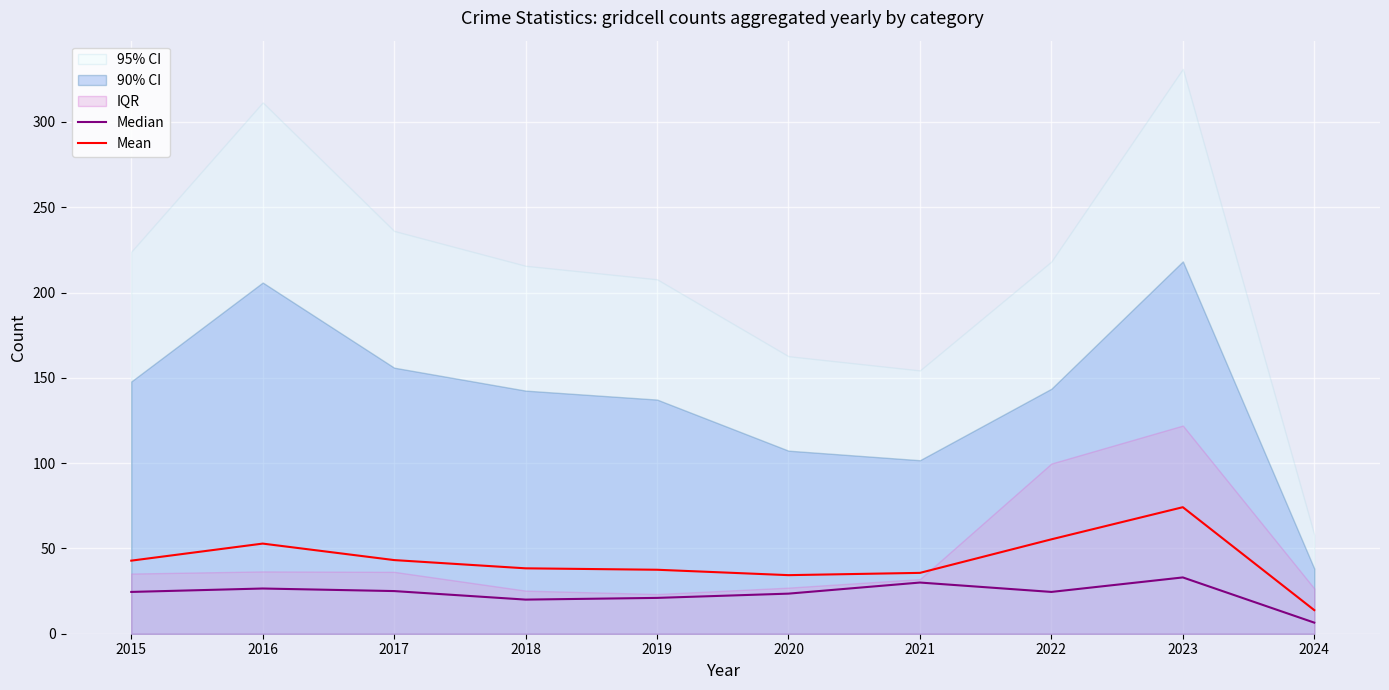

True or false: Median and Mean cross at least once.

False